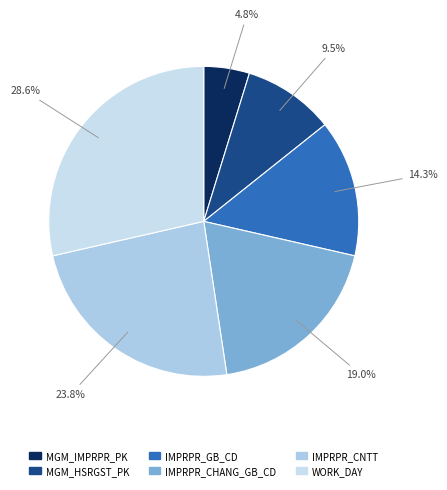

Which slice is the largest?

WORK_DAY